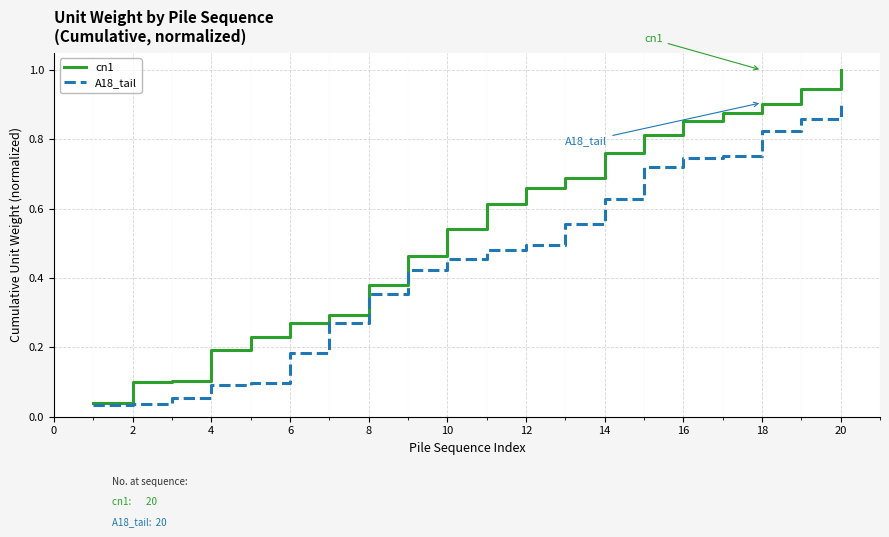

What is the highest value of the cn1 series?

1.0